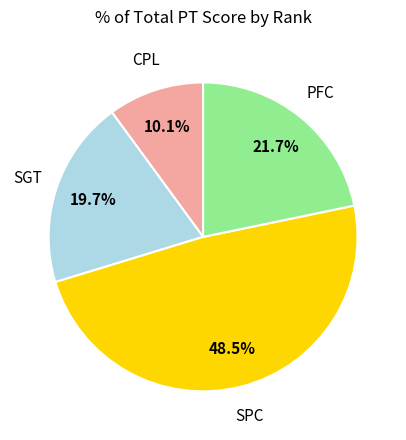

What percentage is NOT represented by CPL?

89.9%